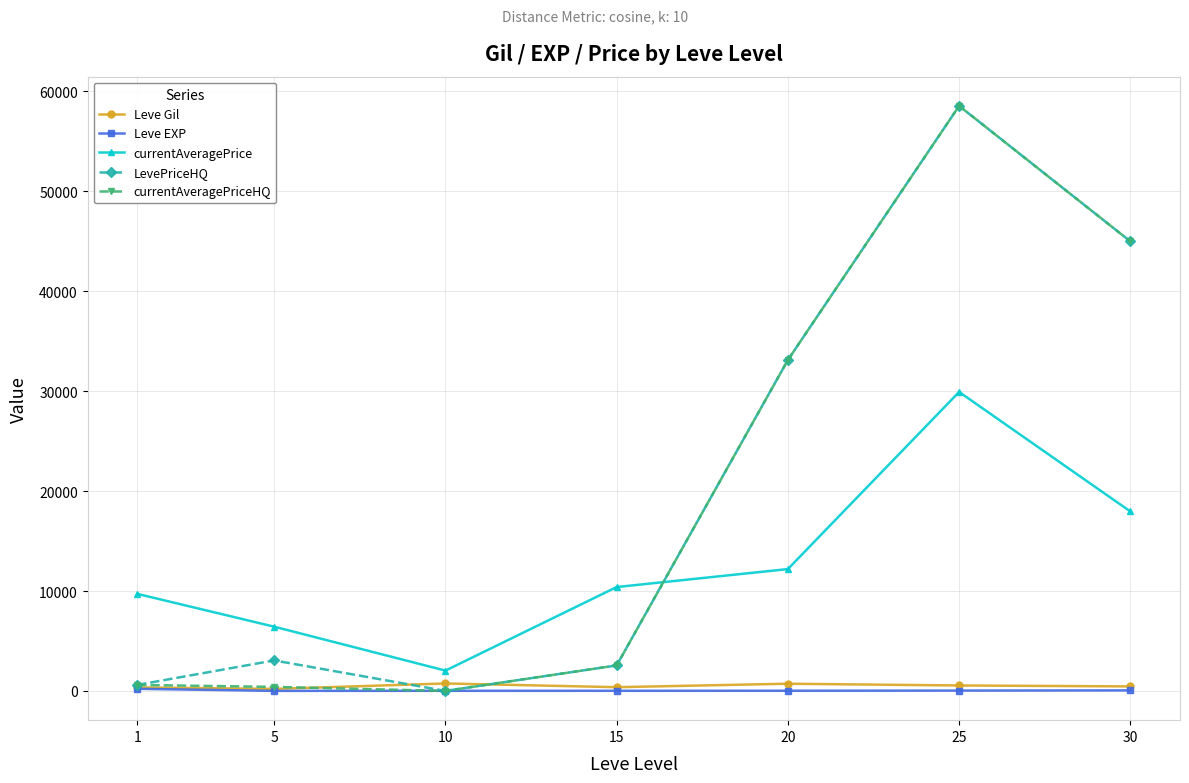

At which category is the sum across all series the highest?

25